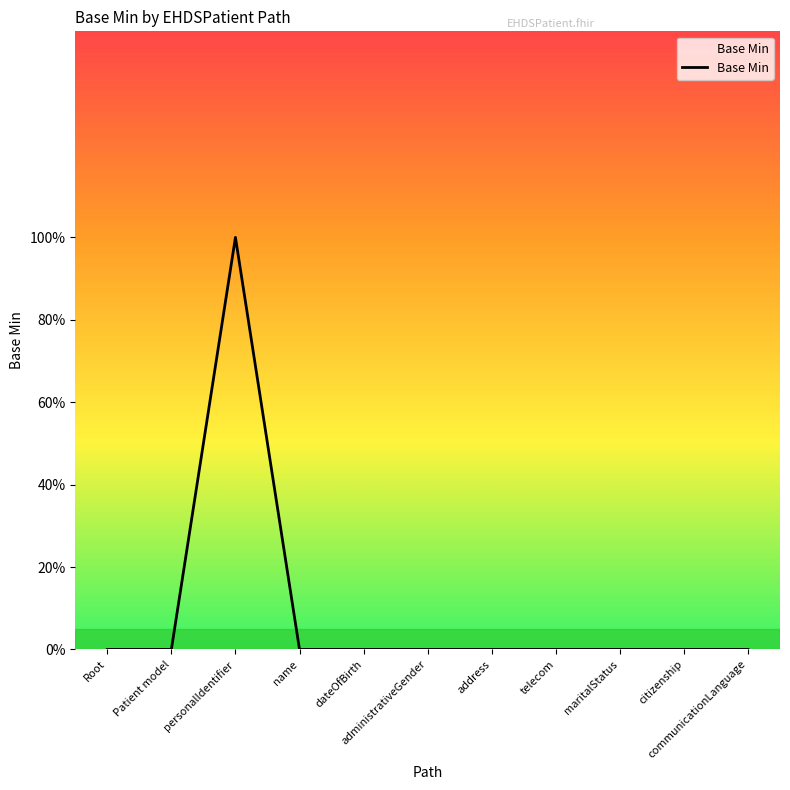

What is the label of the 2nd point from the right?

citizenship